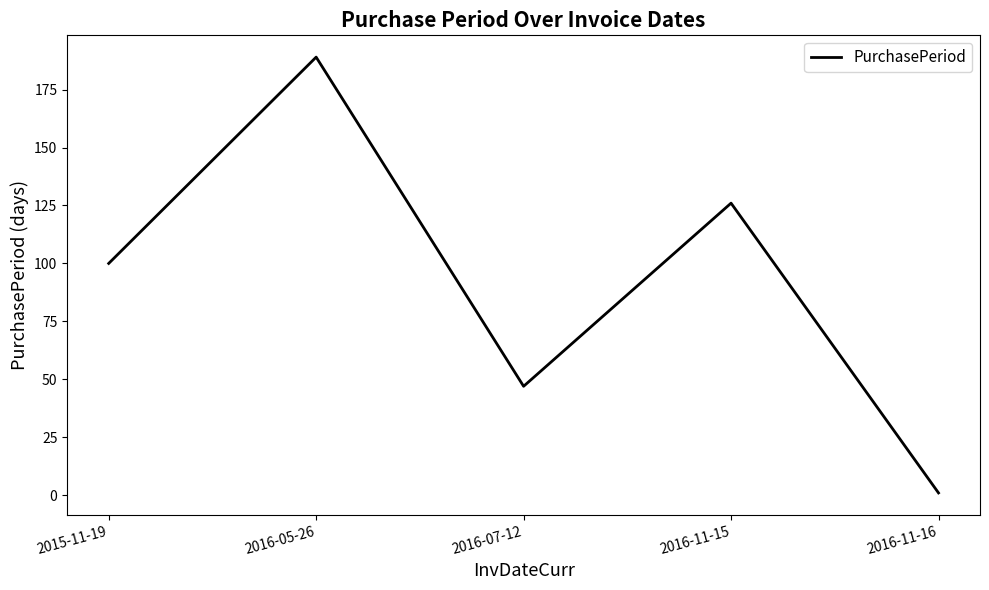

Reading left to right, list all the values displayed in this chart.

100	189	47	126	1